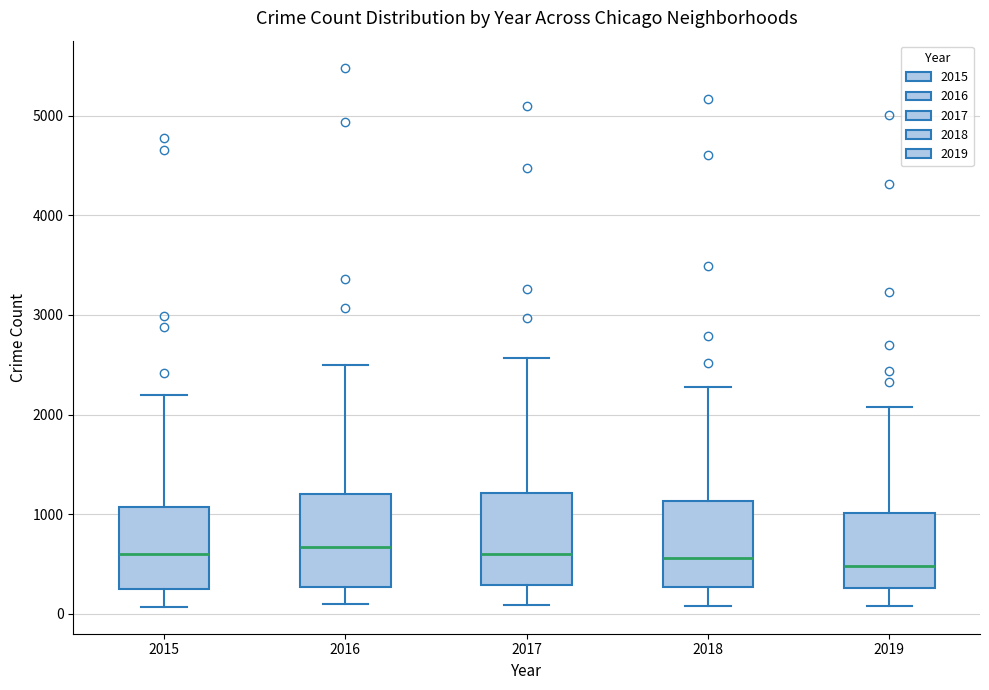

Reading left to right, read every box against the y-axis: the position of its median line, the range the box covers, and the ends of its whiskers. The values are not printed on the chart, so give them approximately, as read against the axis.

2015: median 600, box 300 to 1100, whiskers 100 to 2200
2016: median 700, box 300 to 1200, whiskers 100 to 2500
2017: median 600, box 300 to 1200, whiskers 100 to 2600
2018: median 600, box 300 to 1100, whiskers 100 to 2300
2019: median 500, box 300 to 1000, whiskers 100 to 2100